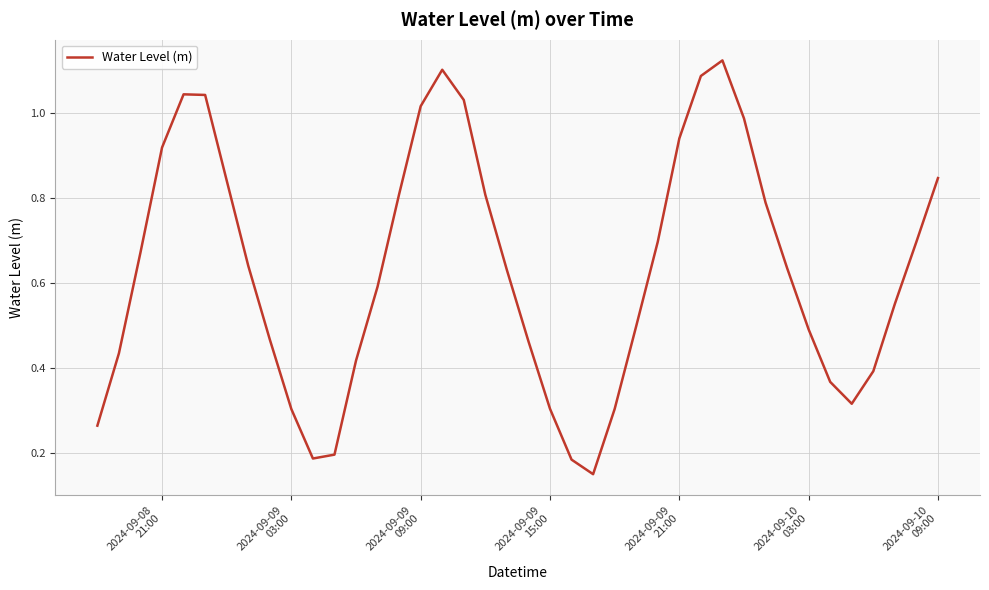

How many lines are shown in the chart?

1